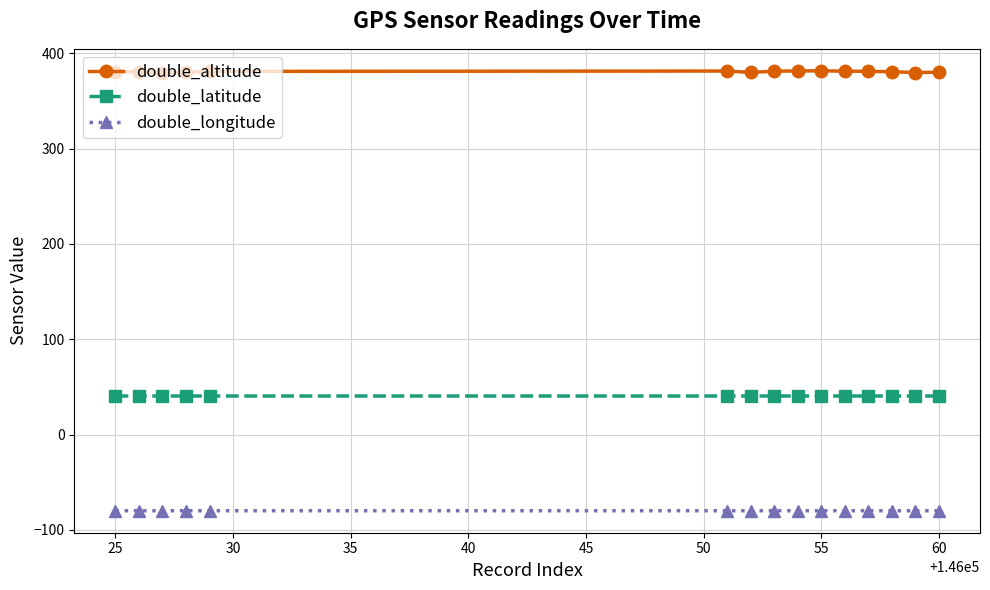

Rank the series by their maximum value, from lowest to highest.

double_longitude, double_latitude, double_altitude